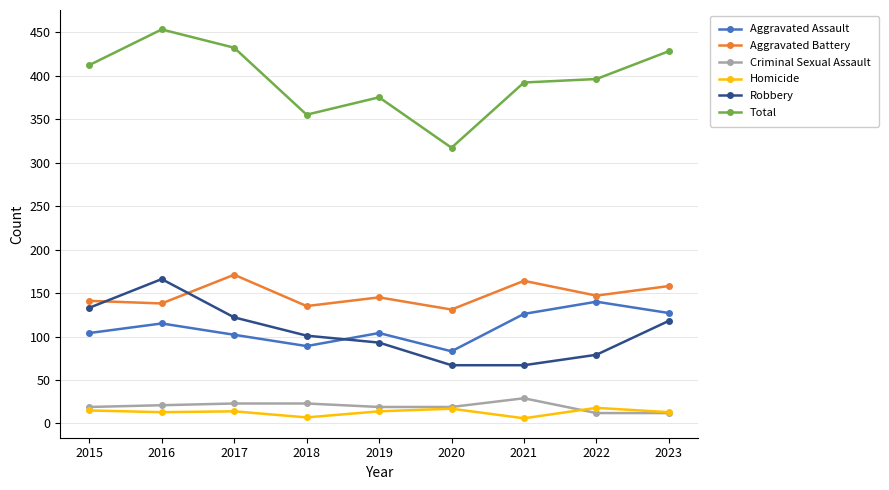

What is the sum of all Aggravated Assault values?

990